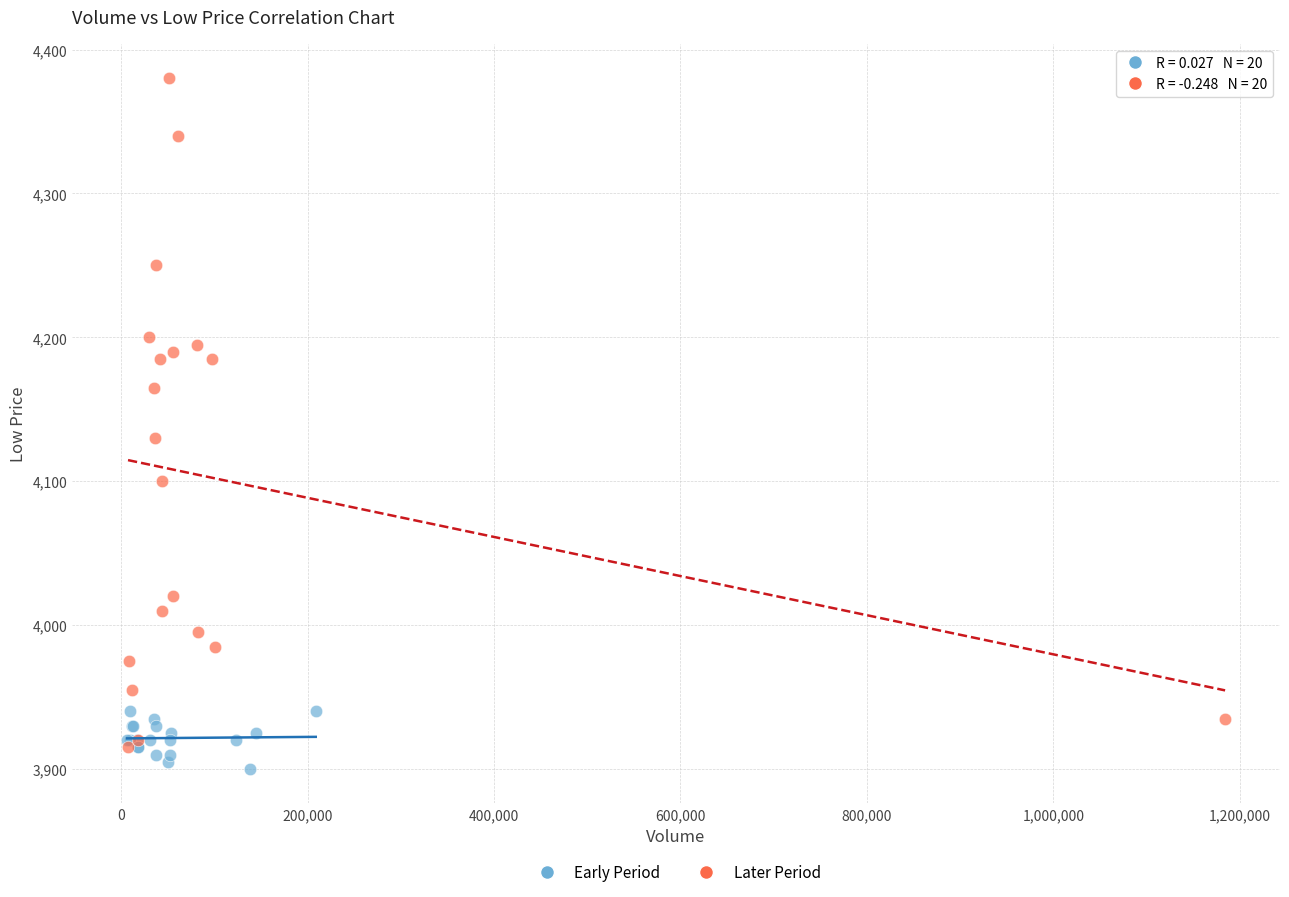

Which series contains the highest Y value?

Later Period